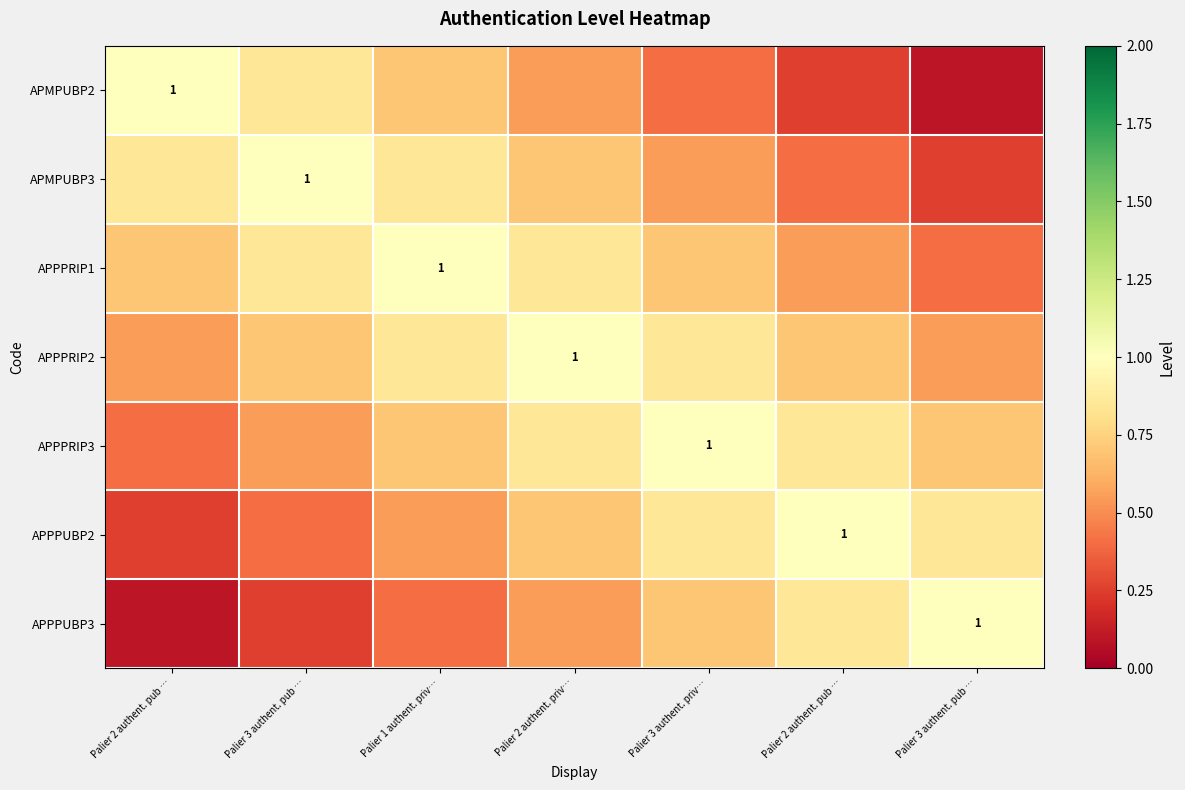

Read the APPPUBP3 value at Palier 2 authent. pub ….

0.1